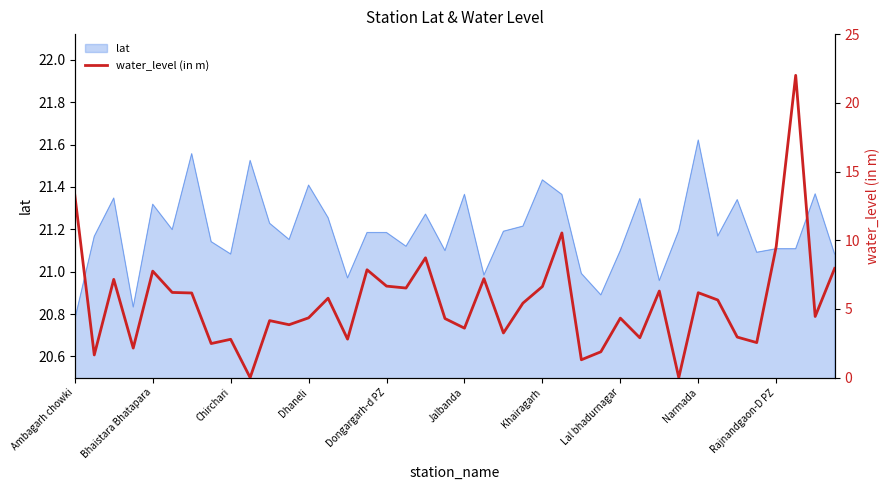

How many data points are above 5?

20